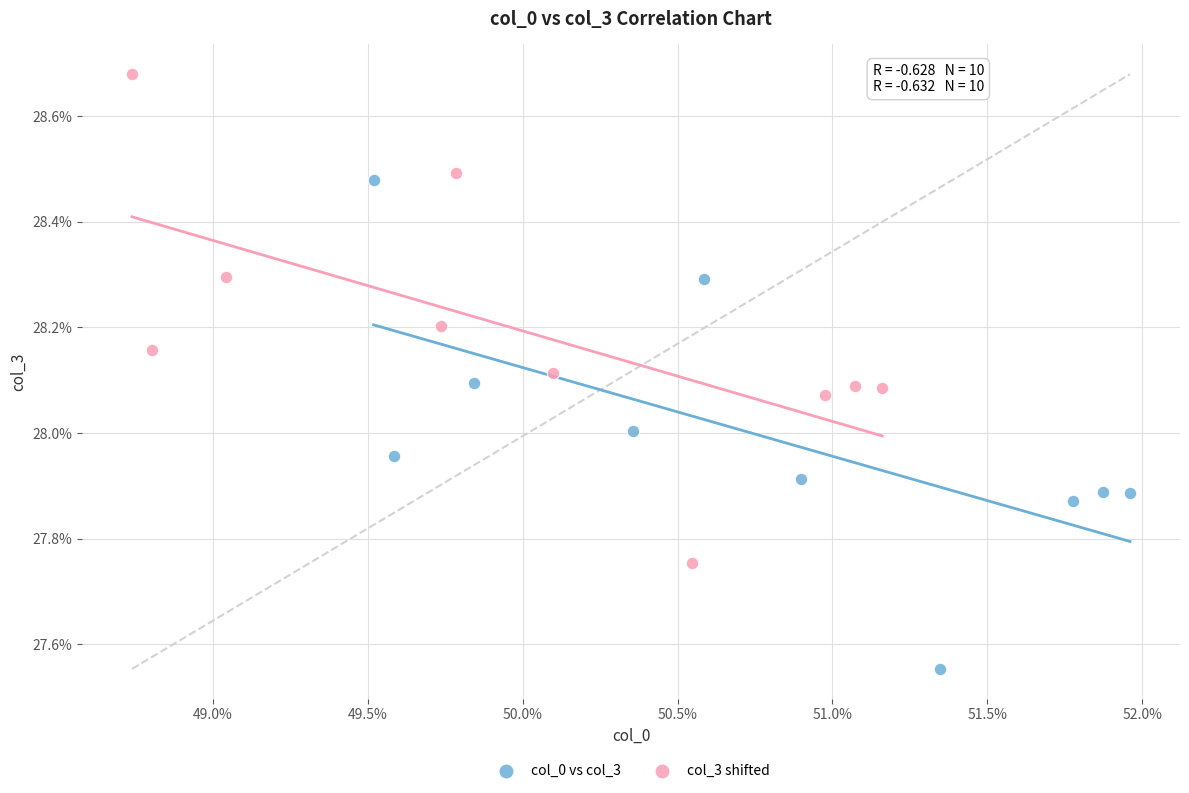

What are all the series names shown in the legend?

col_0 vs col_3, col_3 shifted